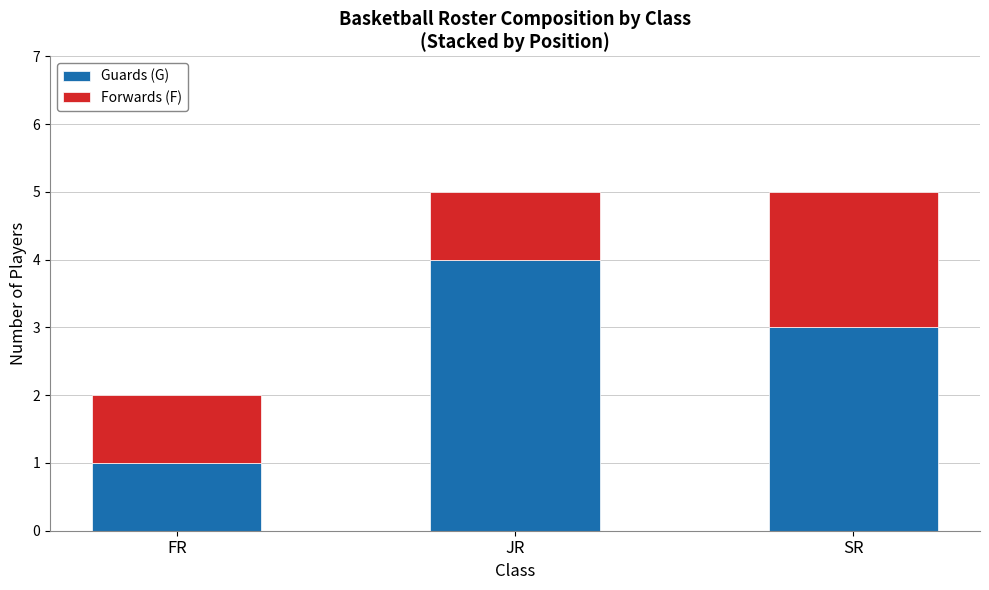

What is the sum of all Guards (G) values?

8